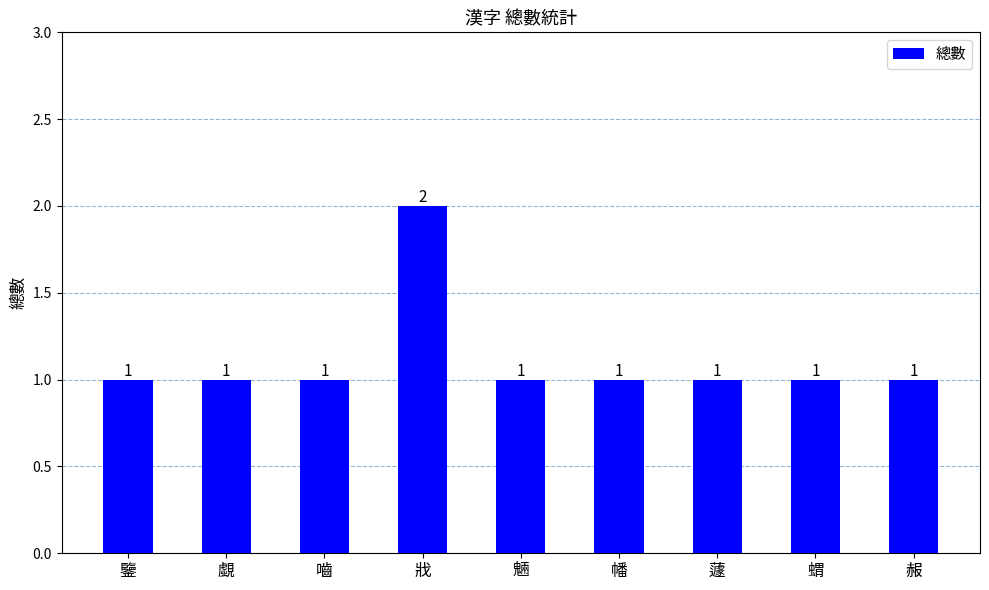

What is the sum of all values?

10